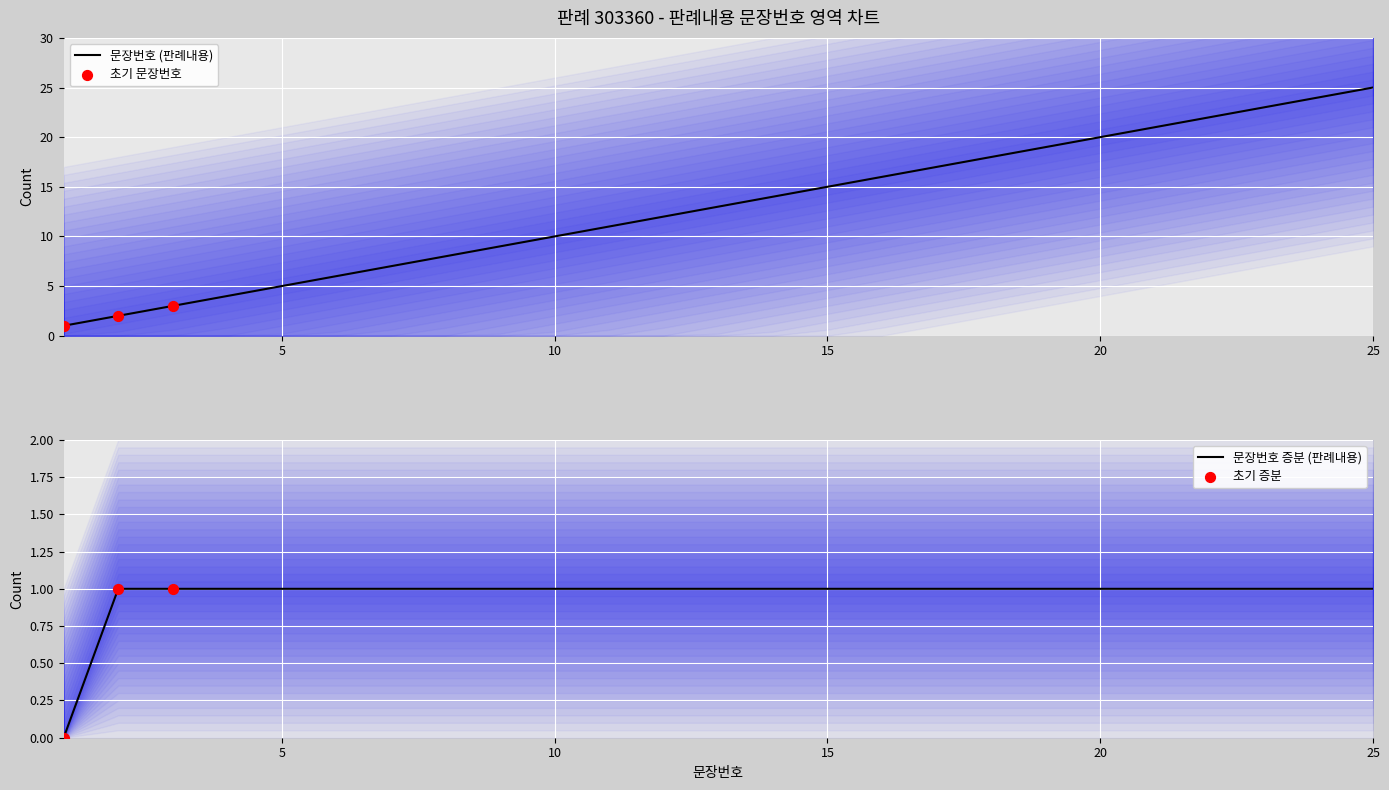

Which has a higher value, 12 or 3?

12